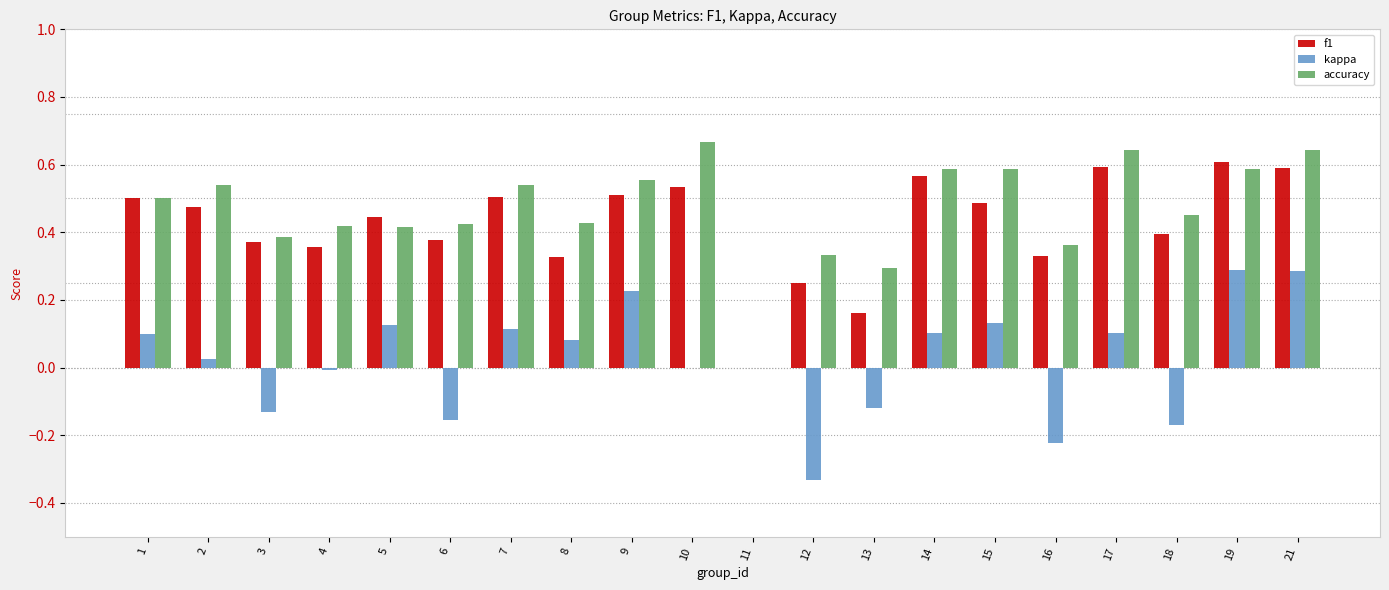

Where does the kappa series first go above 0?

1